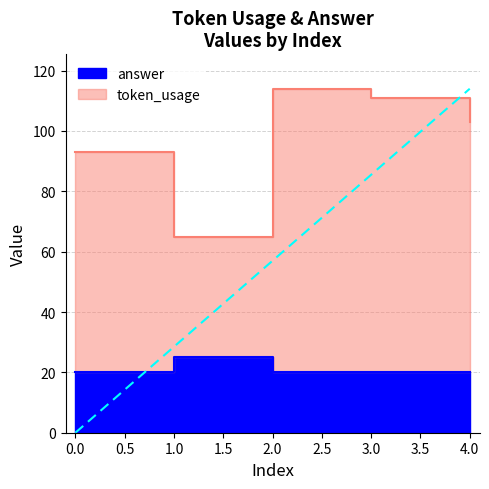

True or false: token_usage and answer intersect in this chart.

False